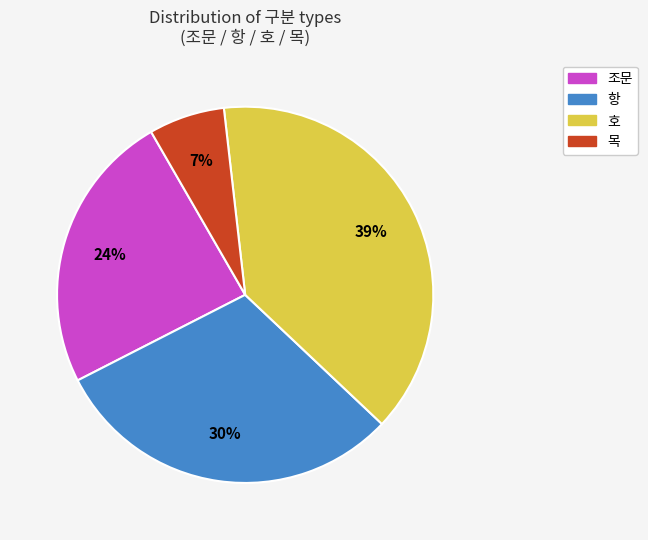

True or false: 목 accounts for 1% of the total.

False